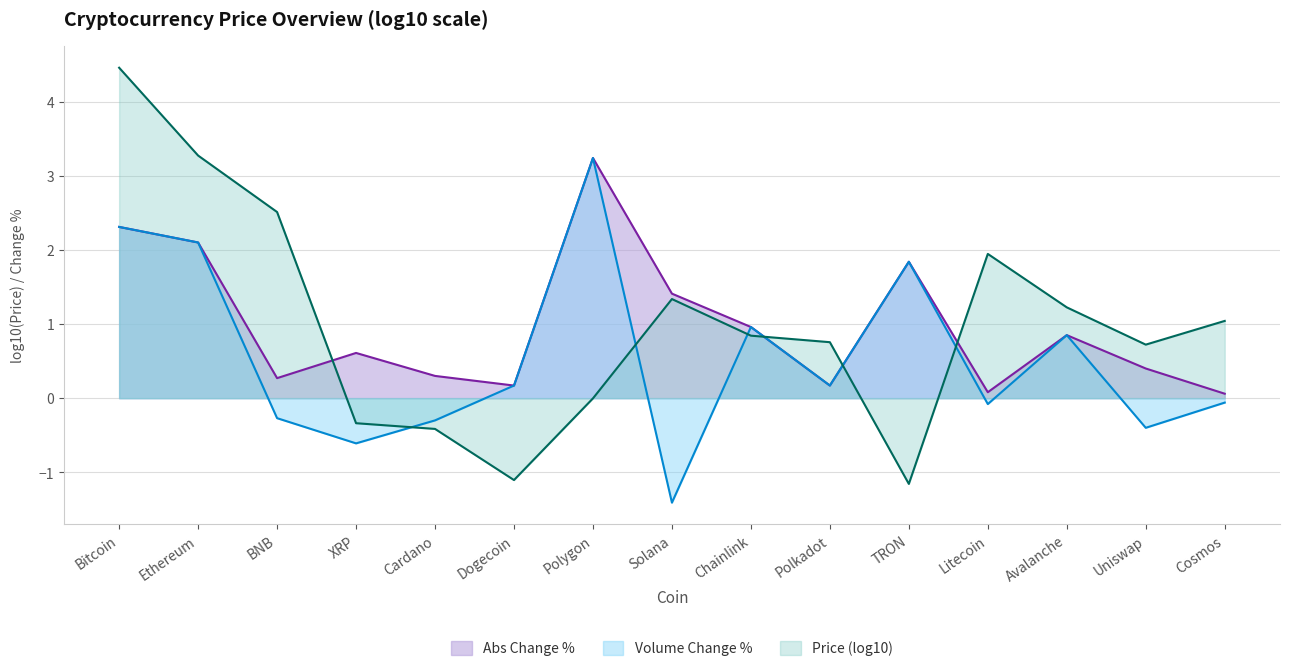

What is the approximate value of Abs Change % at Ethereum?

2.1